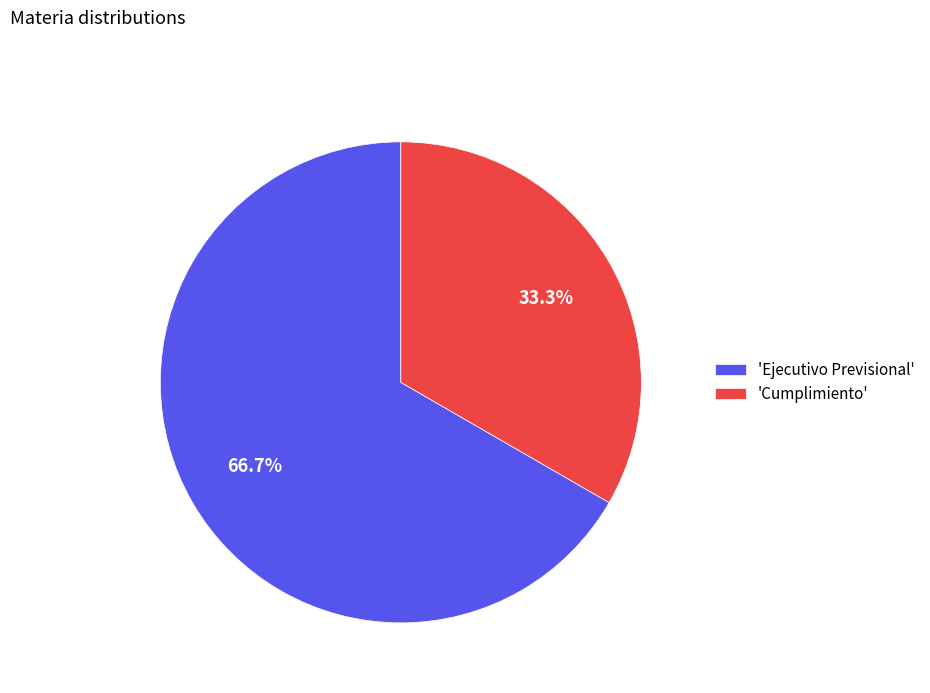

Rank the categories by value from lowest to highest.

'Cumplimiento', 'Ejecutivo Previsional'